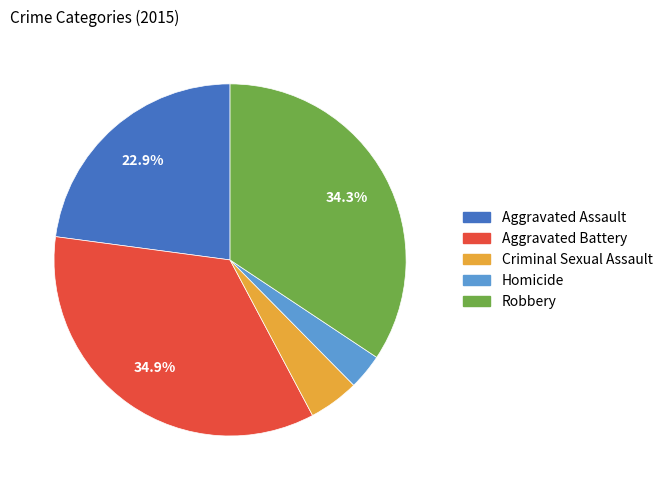

Which category has the smallest portion of the pie?

Homicide